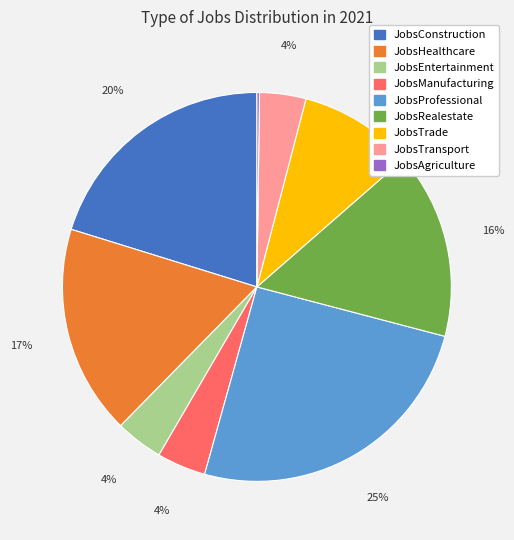

To the nearest percent, what percentage of the pie is JobsTransport?

4%